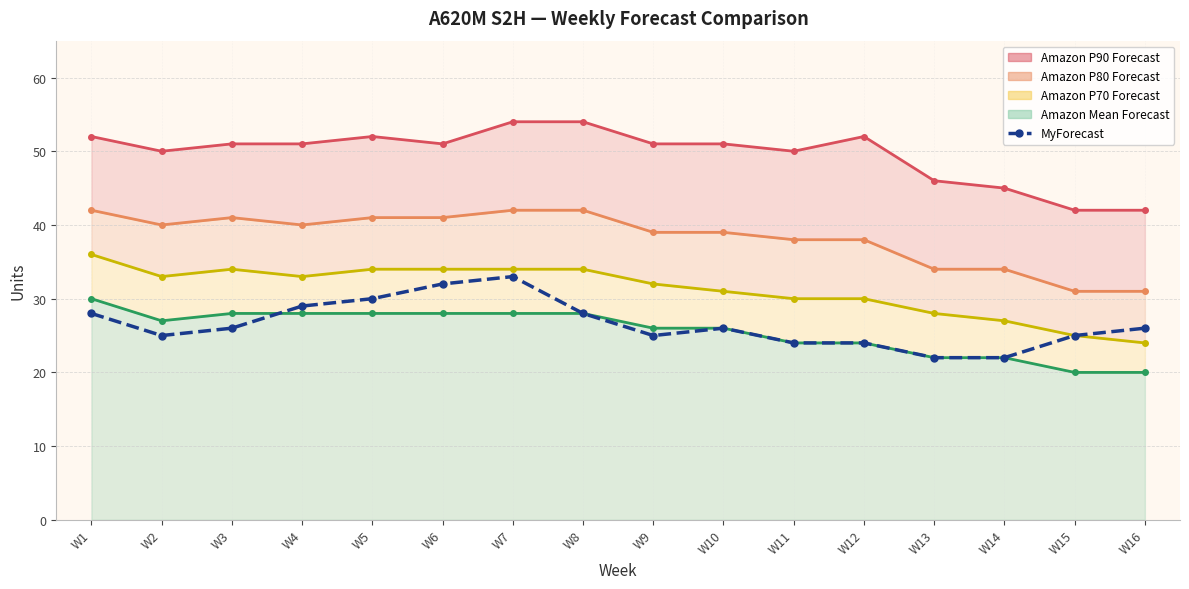

What is the sum of the values at W4 and W12?

53